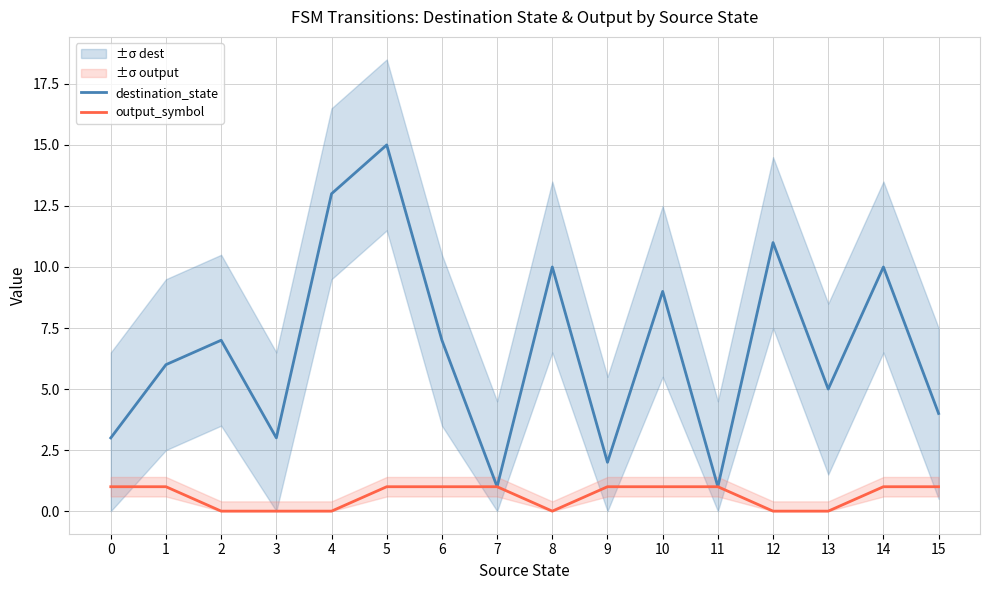

Is the value of output_symbol at 13 greater than the value of destination_state at 5?

No